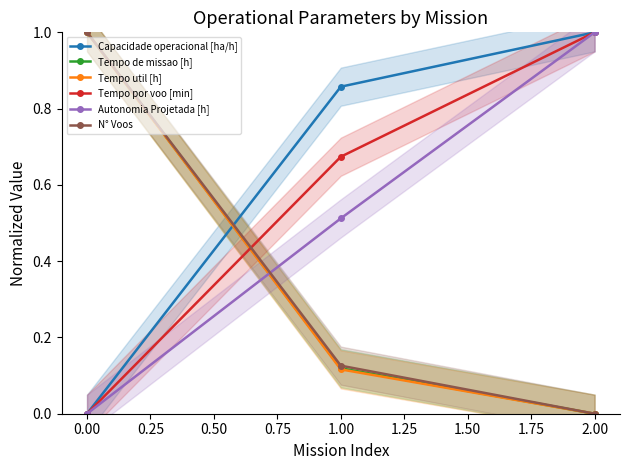

The value of N° Voos at 2.00 is 0.6. True or false?

False